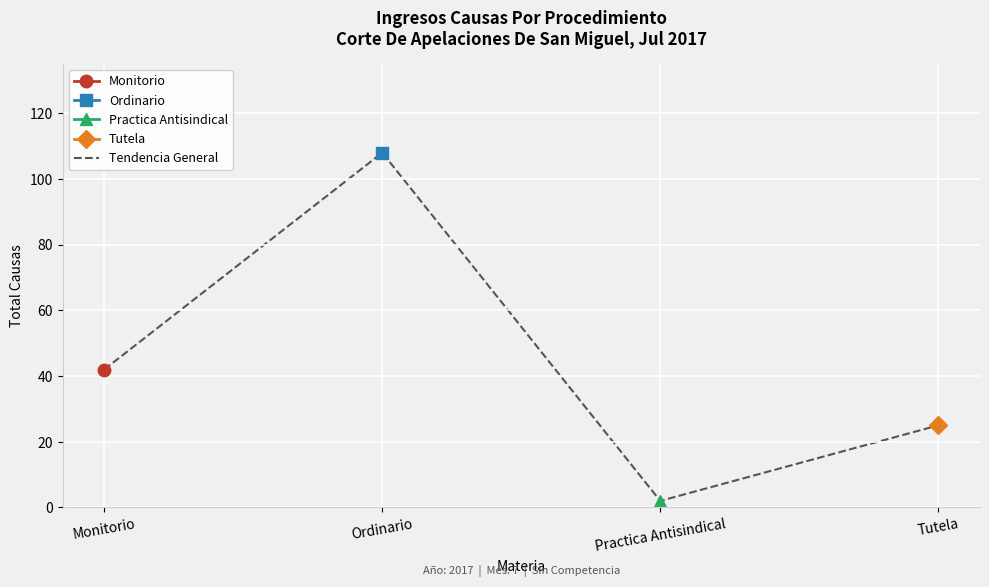

What is the change in value from Ordinario to Tutela?

-83